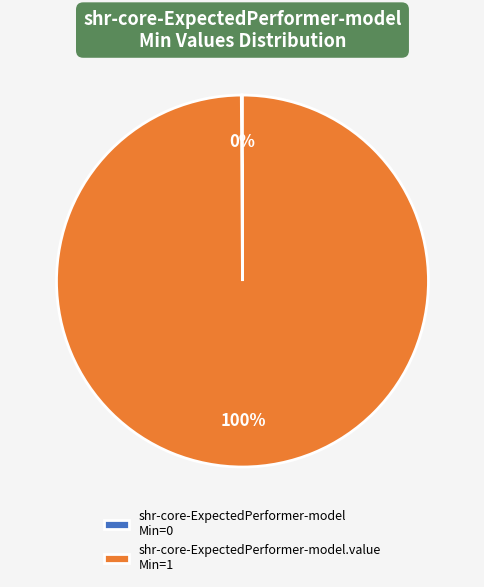

To the nearest percent, what is the difference between the largest and smallest slice percentages?

100%